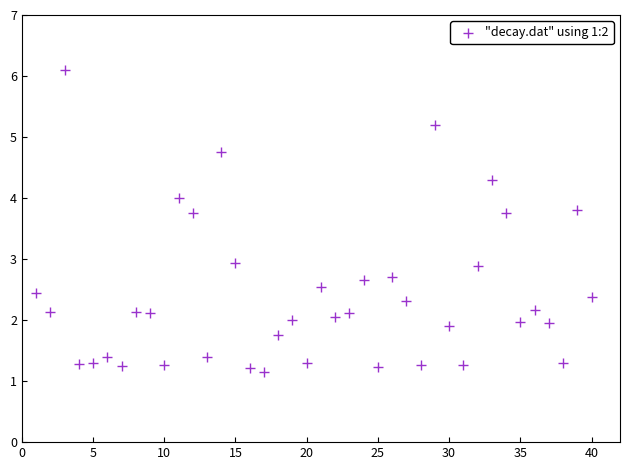

What is the range of X values (max minus min)?

39.0